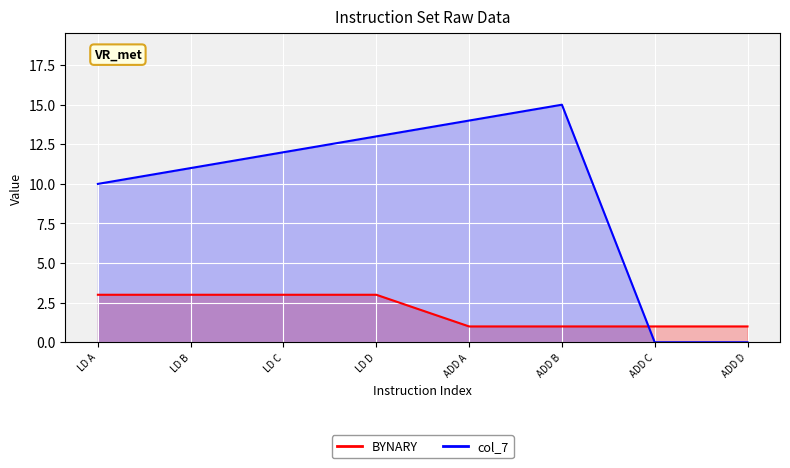

How many times do col_7 and BYNARY cross each other?

1